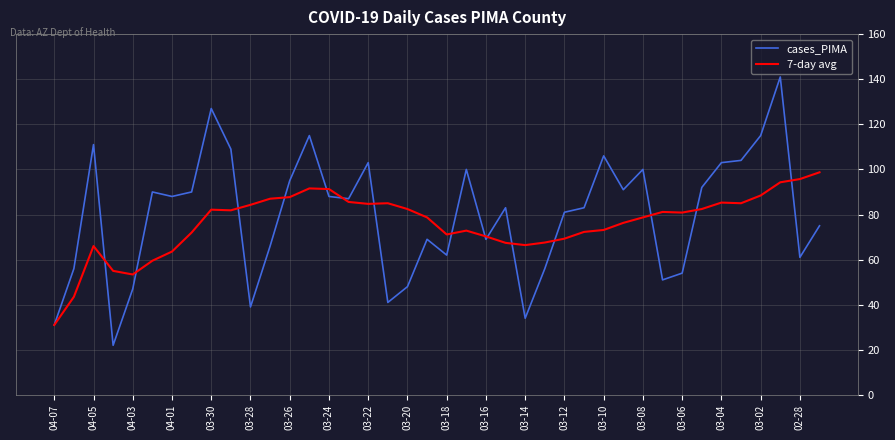

Which series has the widest spread of values?

cases_PIMA